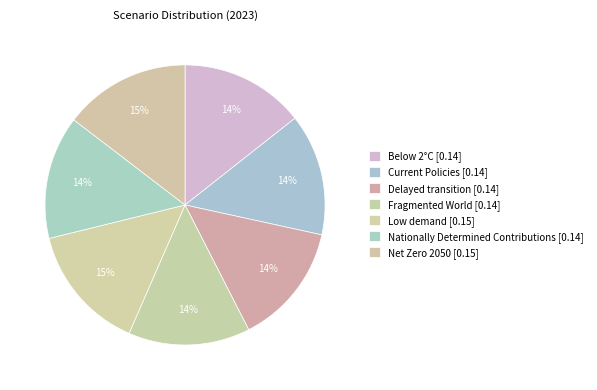

How many segments does this pie chart have?

7